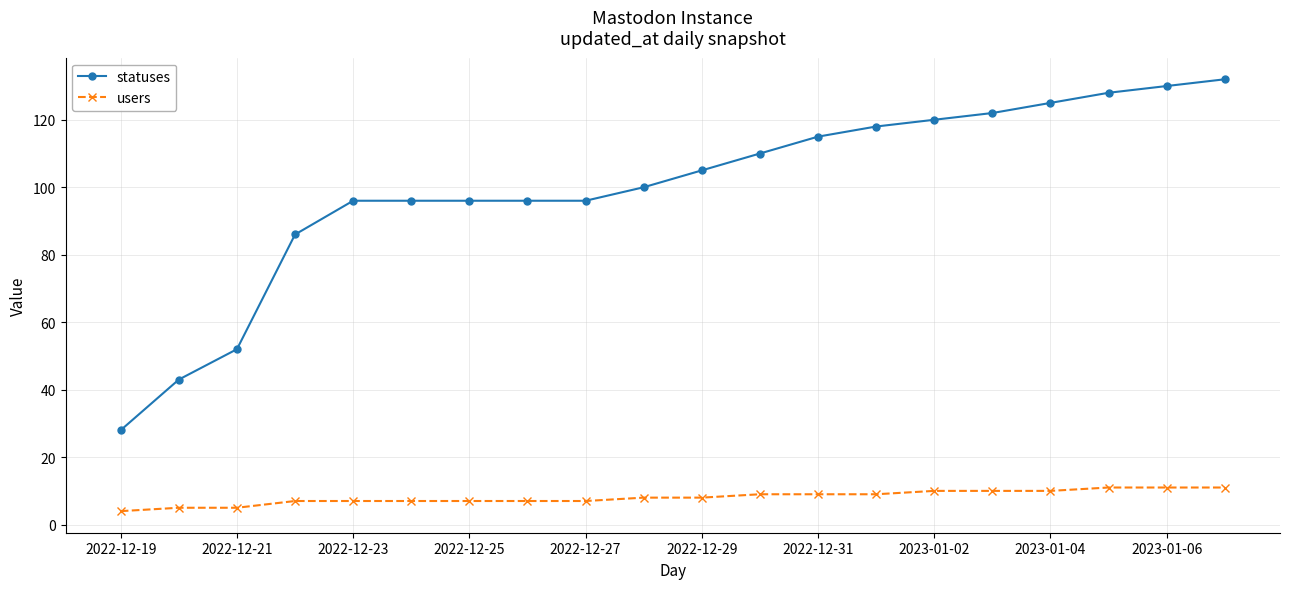

List the series in order of their peak value, highest first.

statuses, users